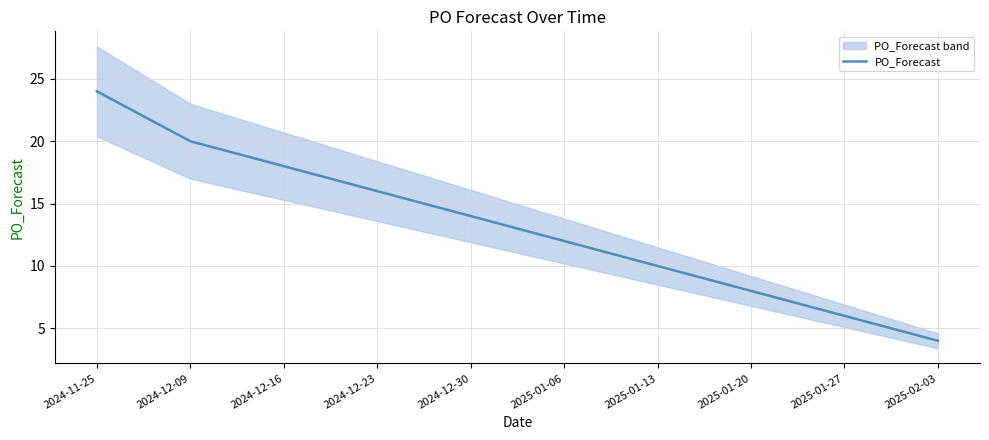

Reading right to left, what are all the values shown in this chart?

2025-02-03=4	2025-01-27=6	2025-01-20=8	2025-01-13=10	2025-01-06=12	2024-12-30=14	2024-12-23=16	2024-12-16=18	2024-12-09=20	2024-11-25=24